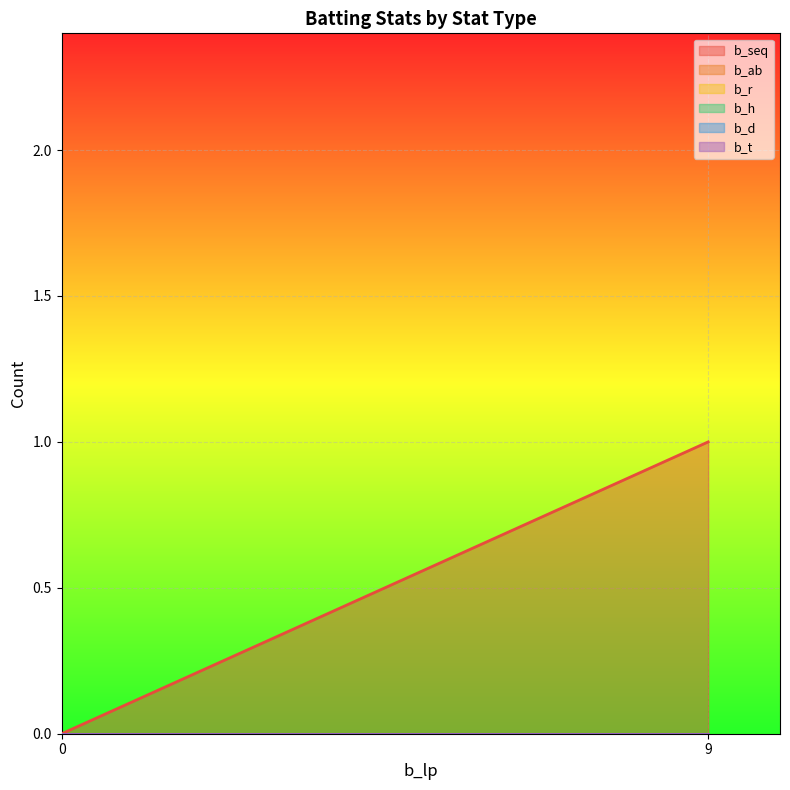

Reading left to right, extract all data points from this chart.

b_seq: value=1	lower=1	upper=1
b_ab: value=0	lower=0	upper=0
b_r: value=0	lower=0	upper=0
b_h: value=0	lower=0	upper=0
b_d: value=0	lower=0	upper=0
b_t: value=0	lower=0	upper=0